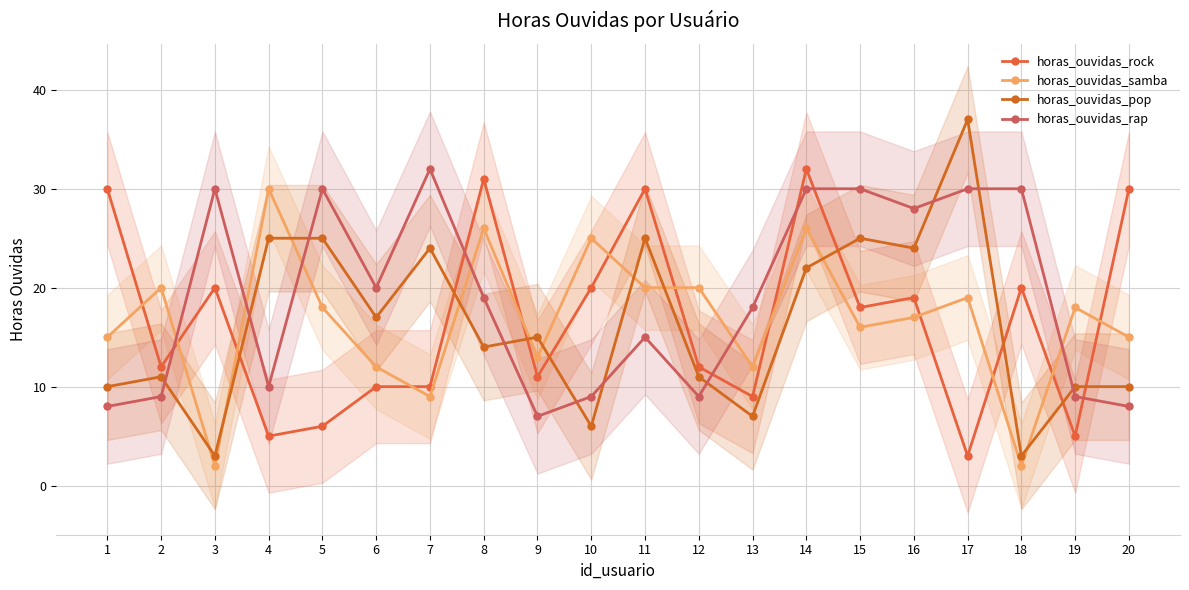

True or false: horas_ouvidas_rap has a value of 7 at 11.

False